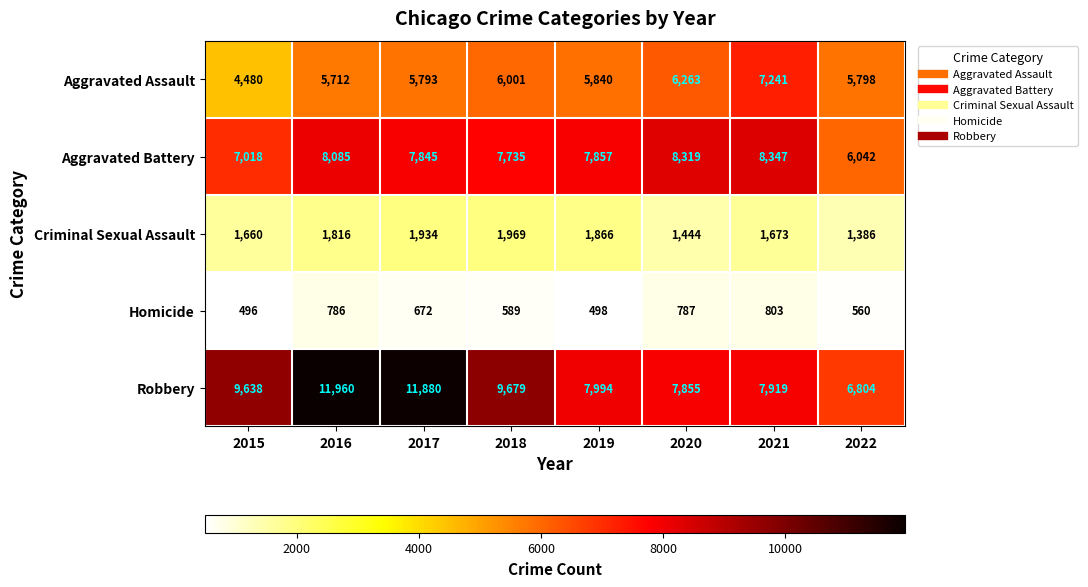

How many data points does each series have?

8